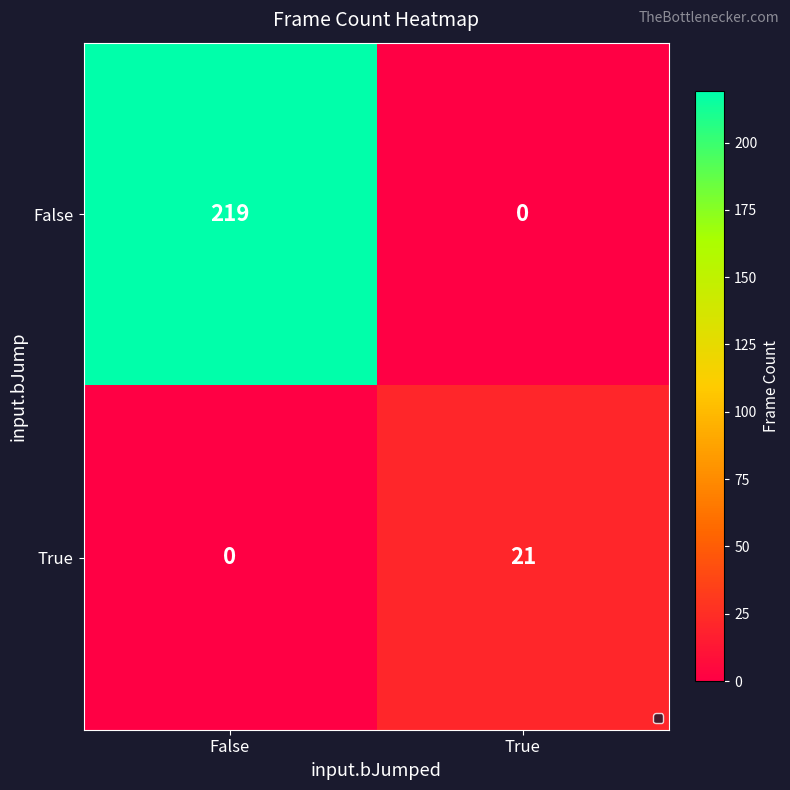

What is the maximum value shown in the chart?

219